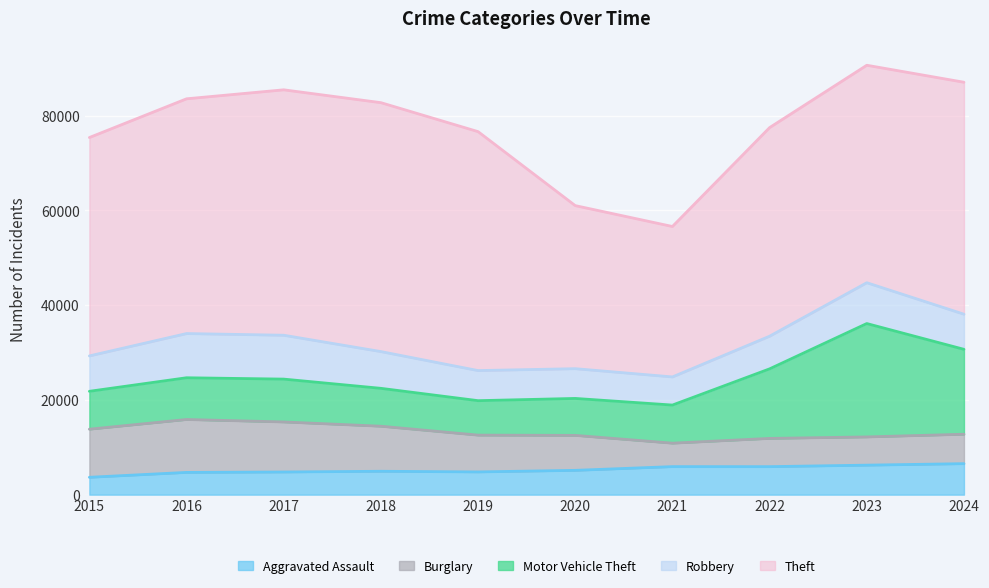

Is it true that Motor Vehicle Theft equals 7272 at 2019?

True